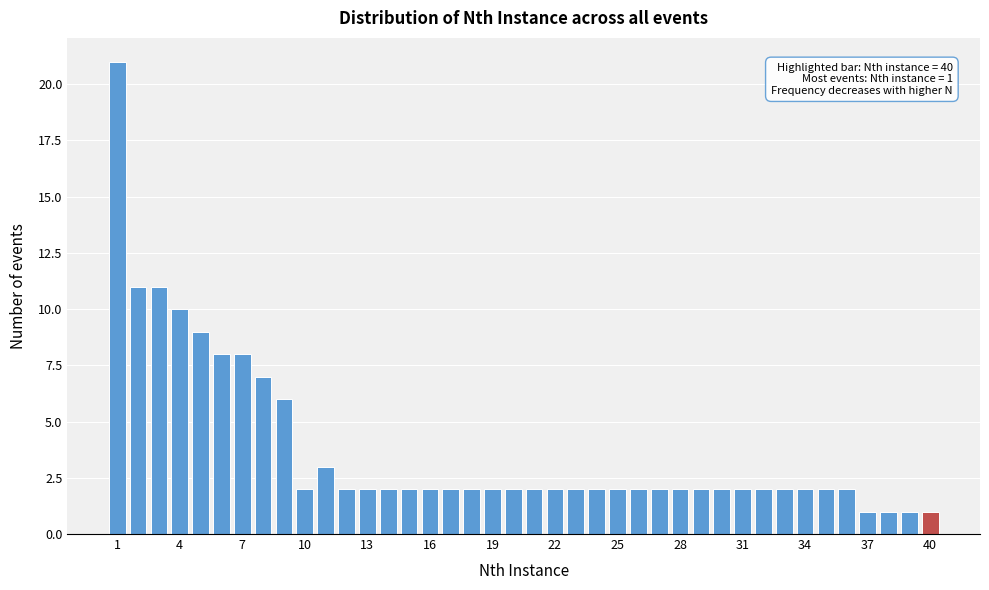

Read against the x-axis, roughly where is the centre of the tallest bar?

1.0